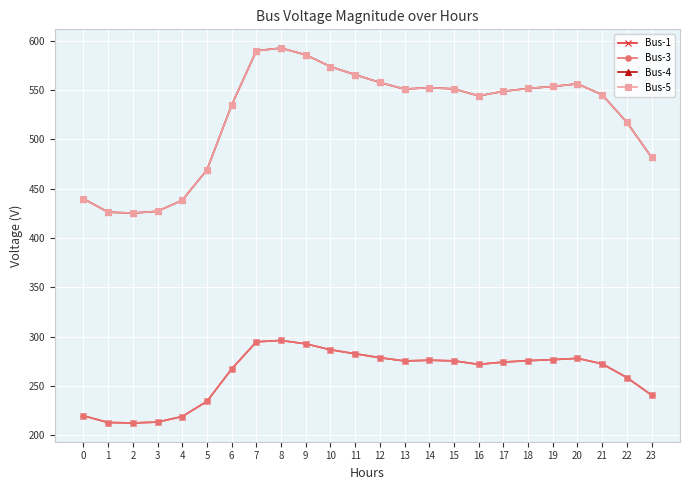

What are all the series names shown in the legend?

Bus-1, Bus-3, Bus-4, Bus-5